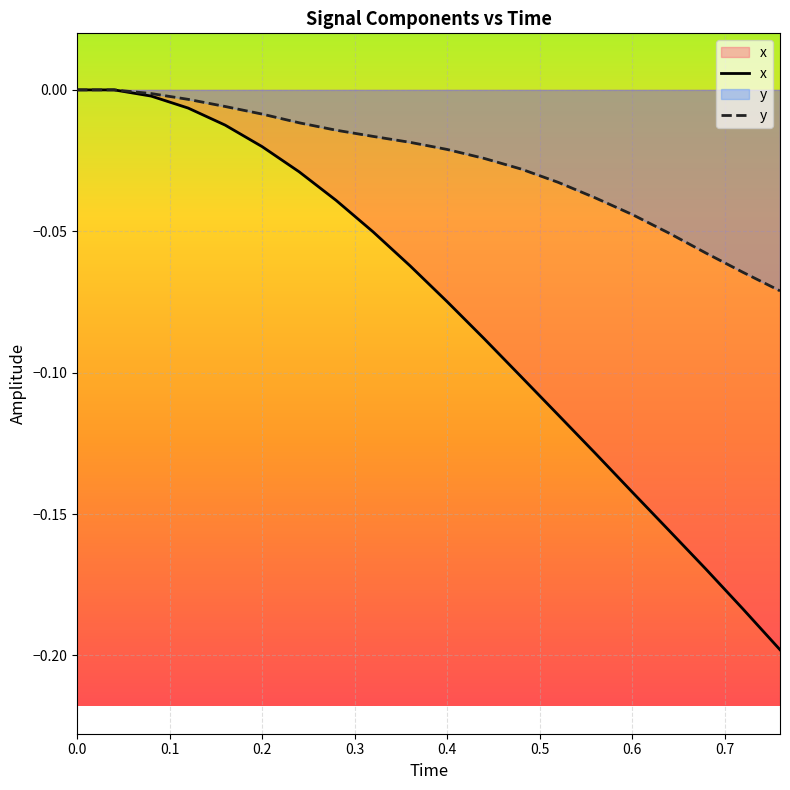

Count the number of data series in this chart.

2